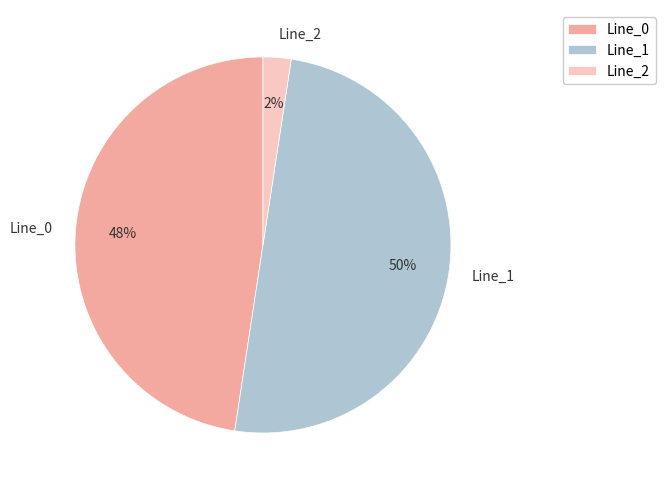

To the nearest percent, what is the combined percentage of Line_2 and Line_0?

50%